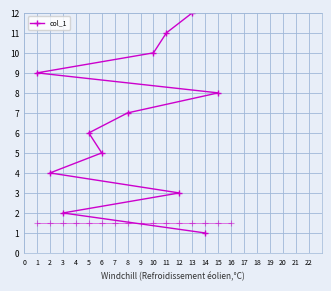

At which category does the chart reach its peak across all series?

9